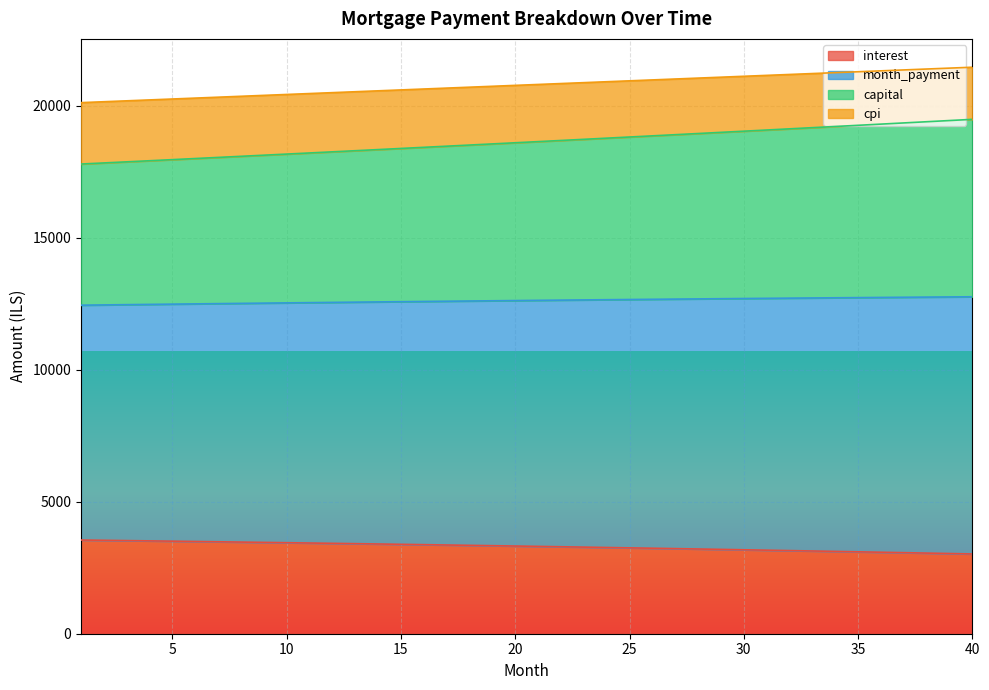

At which category is the sum across all series the highest?

40